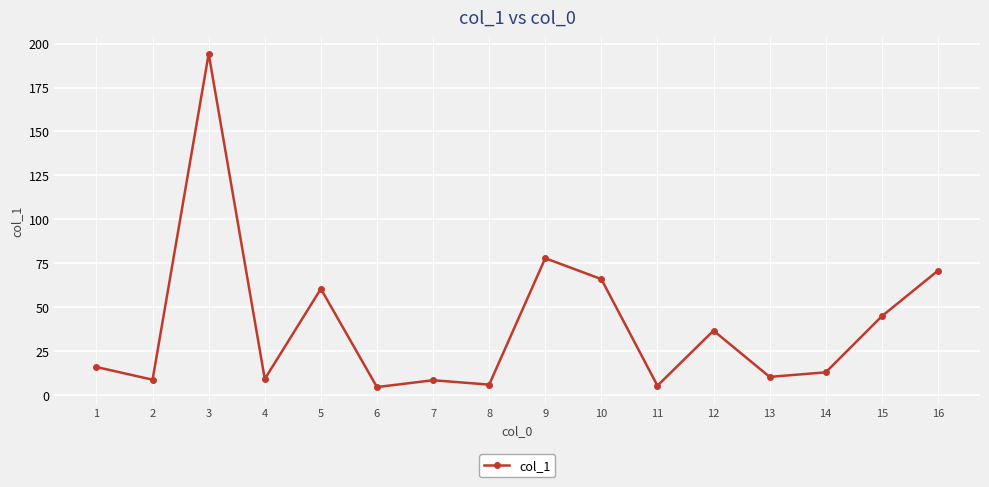

At which category does the chart reach its peak across all series?

3